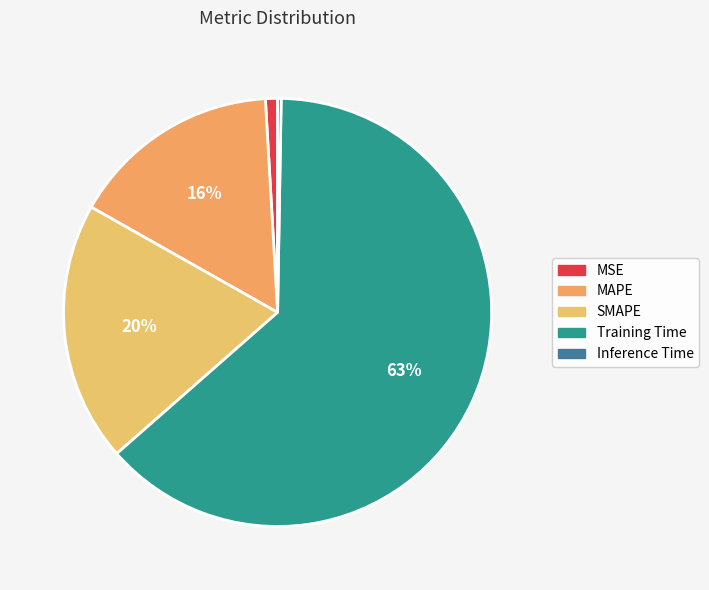

To the nearest percent, what is the difference between the largest and smallest slice percentages?

63%